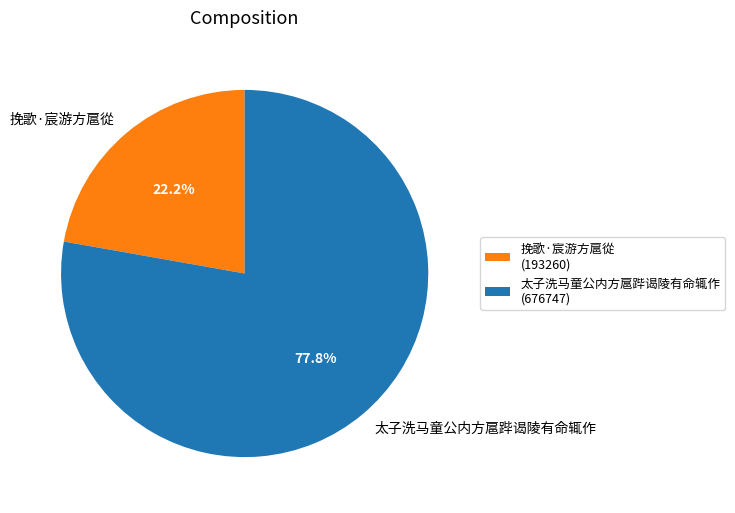

To the nearest percent, what is the difference between the 太子洗马童公内方扈跸谒陵有命辄作 and 挽歌·宸游方扈從 slice percentages?

56%